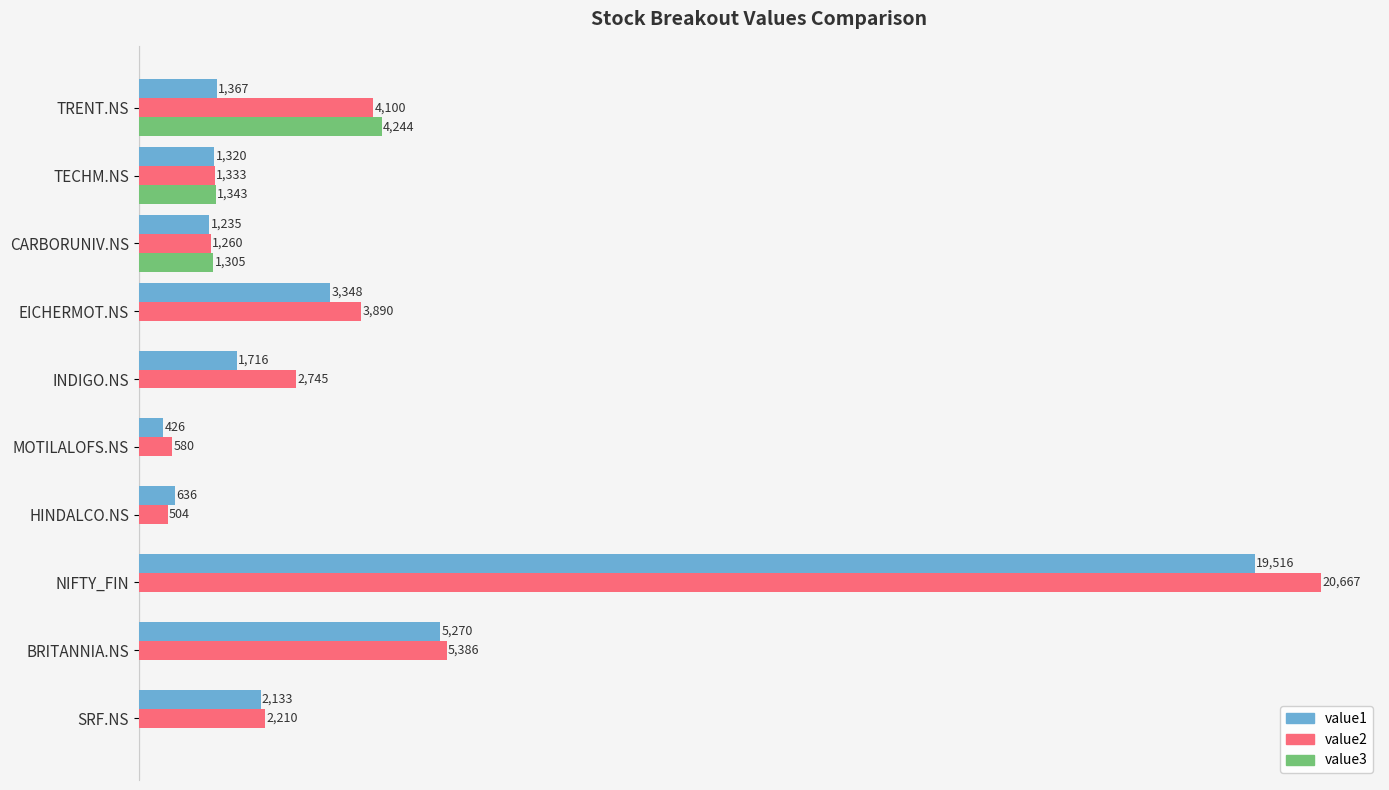

Which series changed the most between SRF.NS and BRITANNIA.NS?

value2